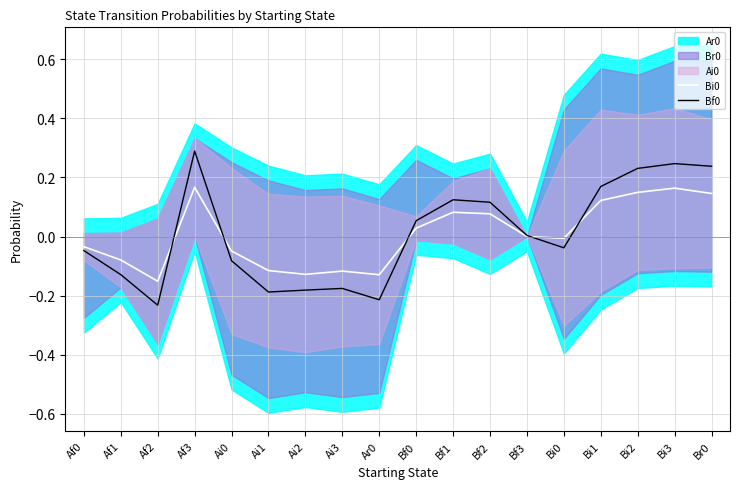

In Bf0, how many points are lower than both neighbors (excluding endpoints)?

4